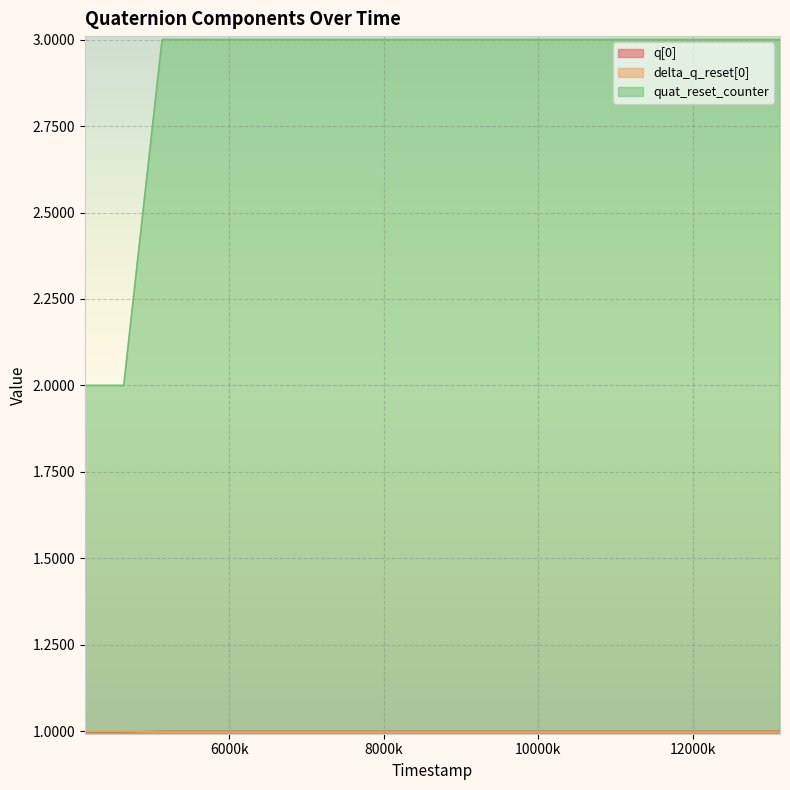

Reading left to right, extract all data points from this chart.

q[0]: 1.0	1.0	1.0	1.0	1.0	1.0	1.0	1.0	1.0	1.0	1.0	1.0	1.0	1.0	1.0	1.0	1.0	1.0	1.0	1.0
delta_q_reset[0]: 1.0	1.0	1.0	1.0	1.0	1.0	1.0	1.0	1.0	1.0	1.0	1.0	1.0	1.0	1.0	1.0	1.0	1.0	1.0	1.0
quat_reset_counter: 2.0	2.0	2.0	3.0	3.0	3.0	3.0	3.0	3.0	3.0	3.0	3.0	3.0	3.0	3.0	3.0	3.0	3.0	3.0	3.0